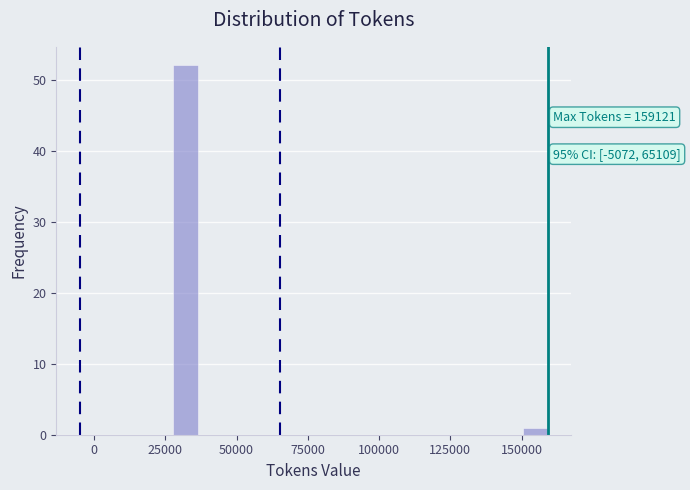

Read against the x-axis, roughly where is the centre of the tallest bar?

30000